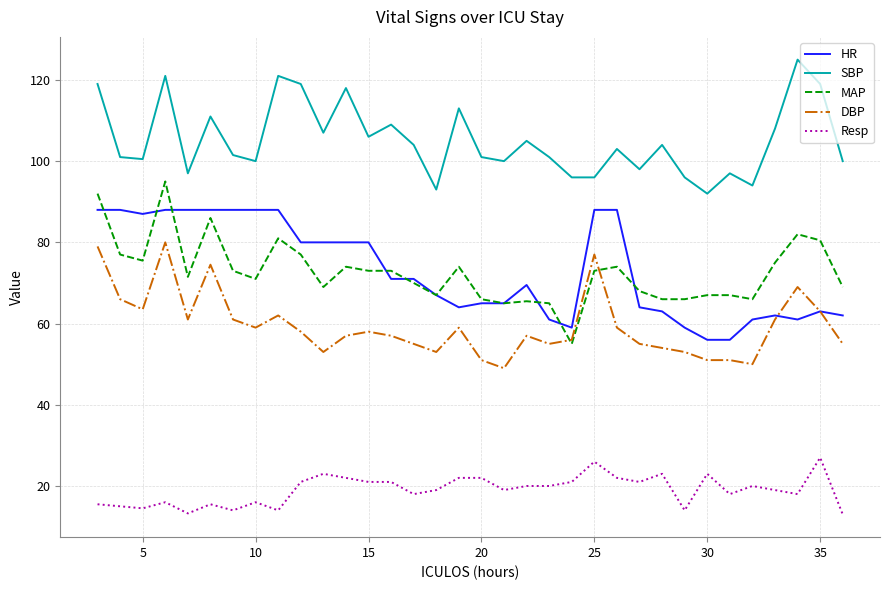

What is the minimum value shown in the chart?

13.0